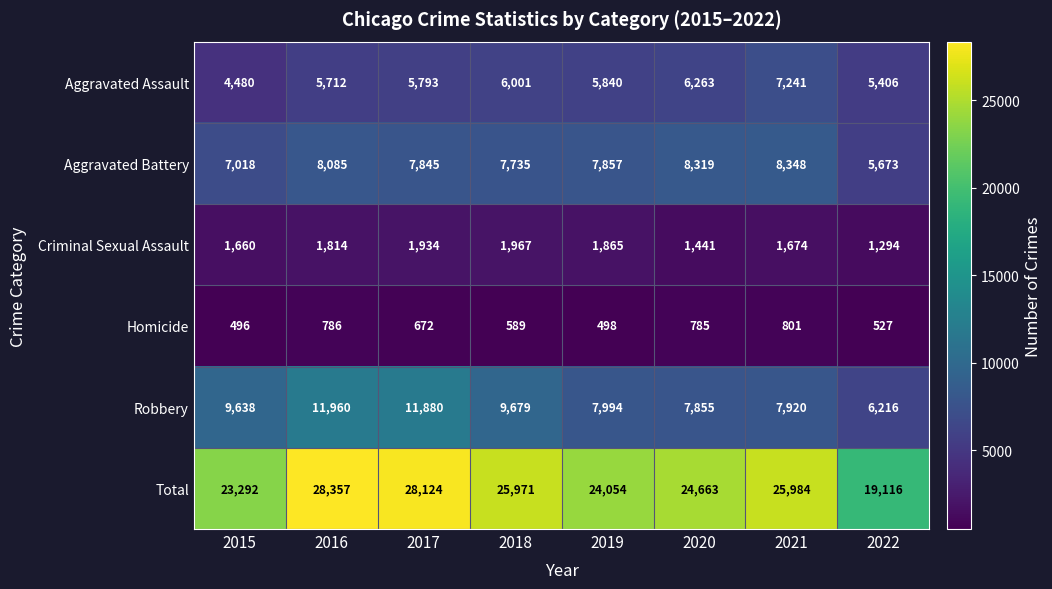

What is the greatest value displayed?

28357